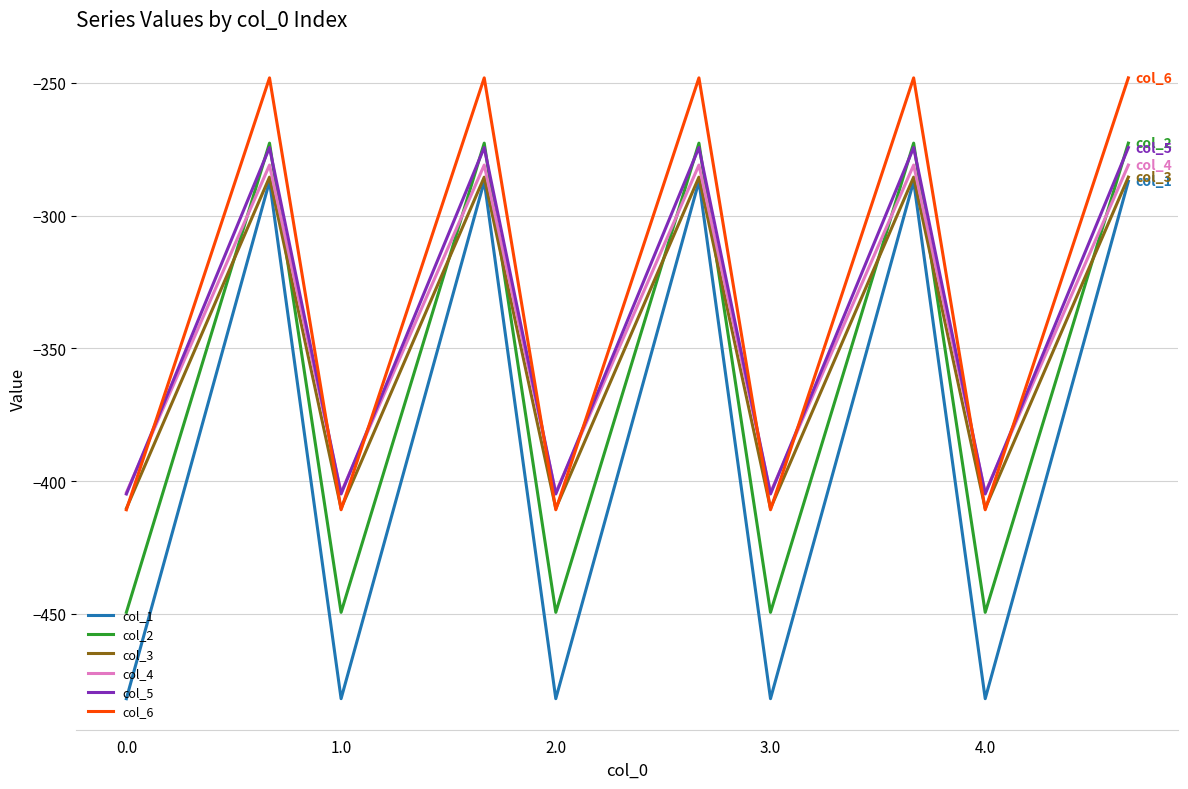

Which series has the largest total across all categories?

col_6